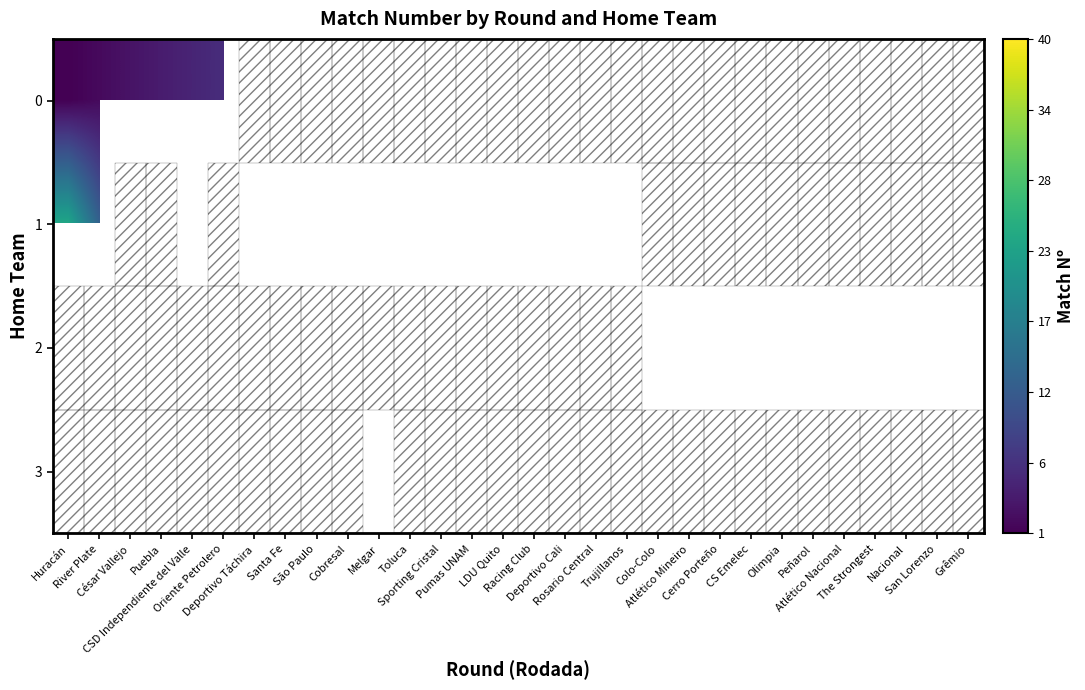

Count the number of data series in this chart.

4